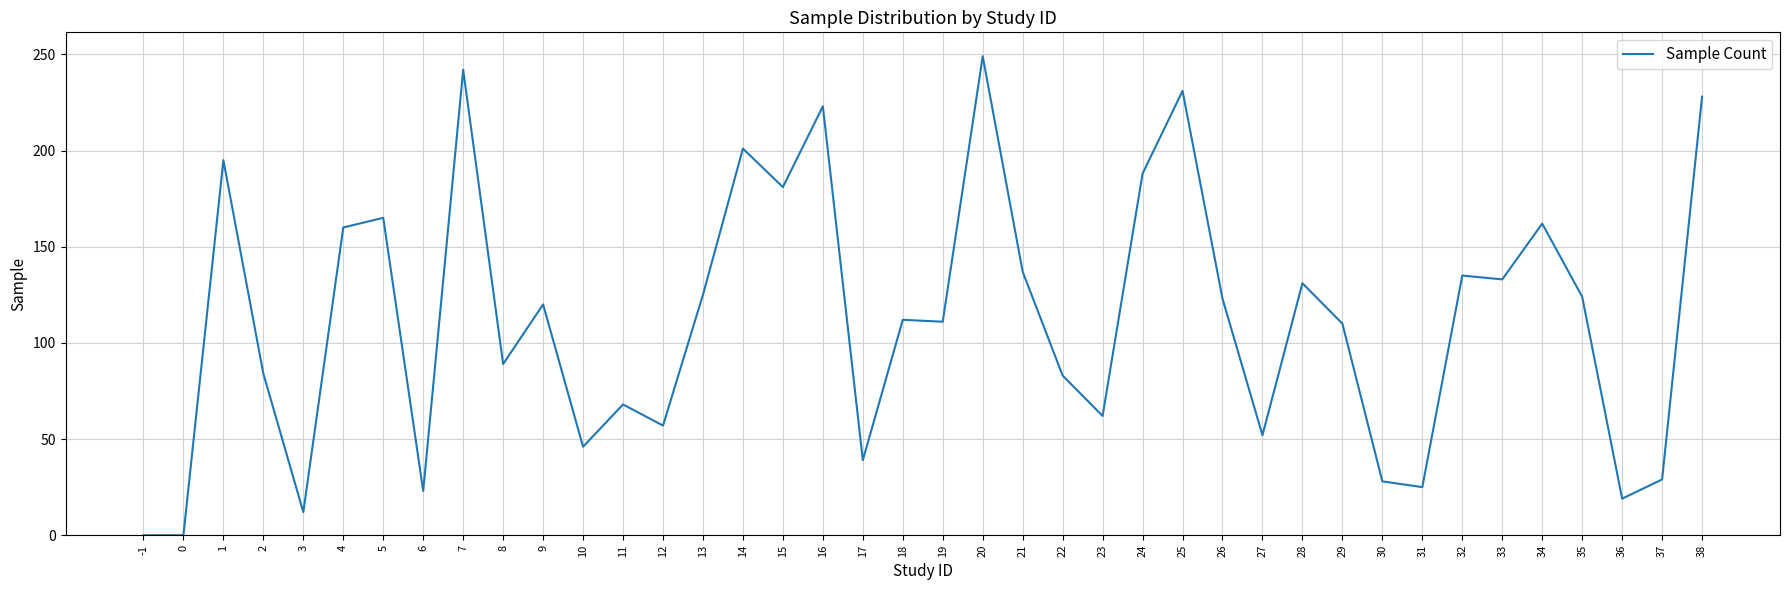

Which has a higher value, 6 or 34?

34